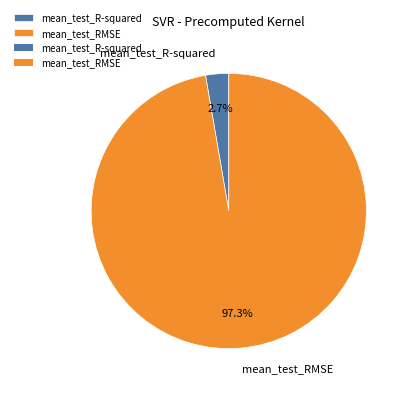

What is the largest slice in the pie chart?

mean_test_RMSE